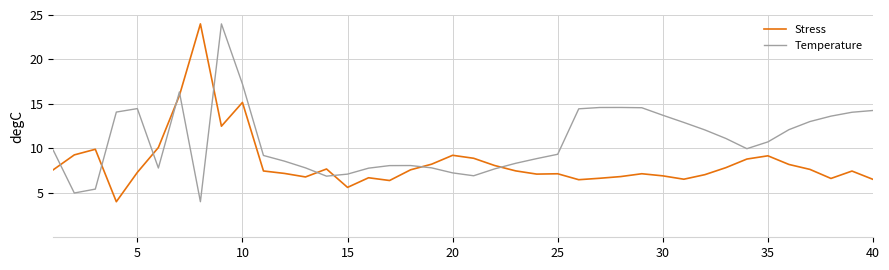

What is the greatest value displayed?

24.0